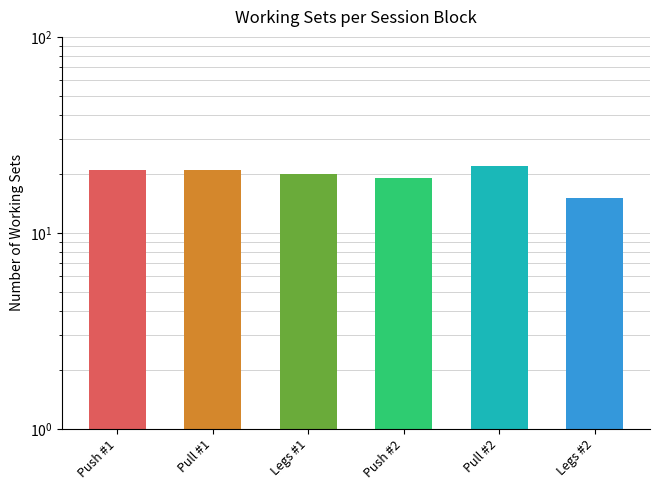

What is the label of the 6th bar from the right?

Push #1